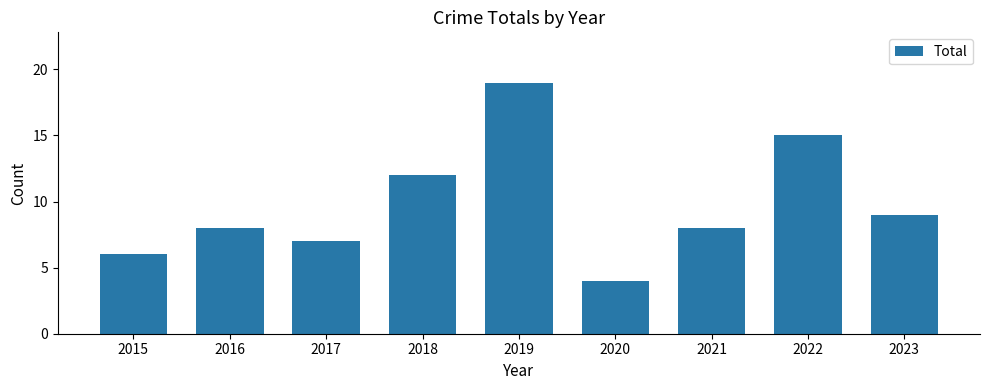

Count the number of data series in this chart.

1